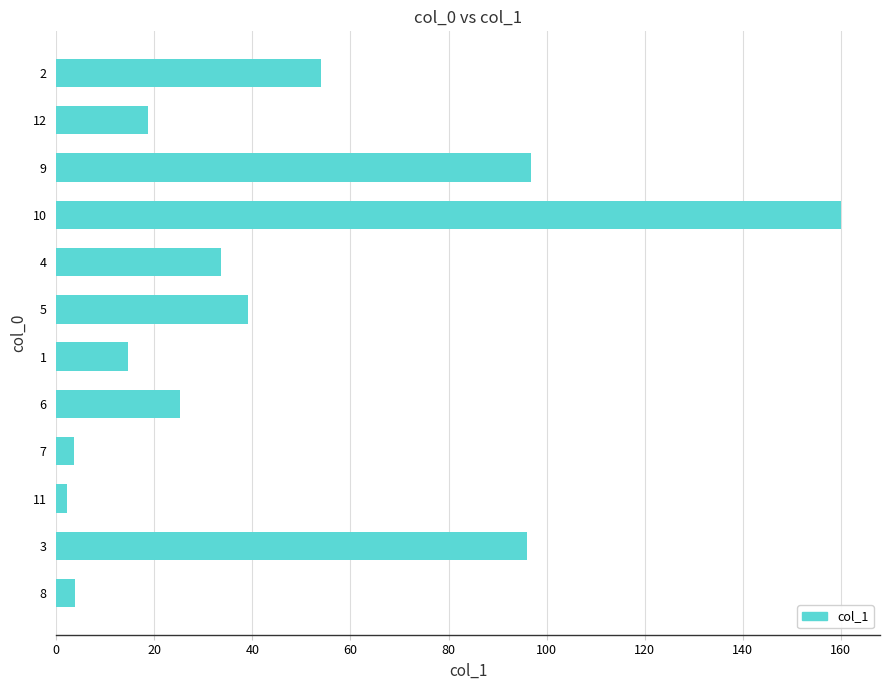

What is the sum of the values at 1 and 4?

48.2